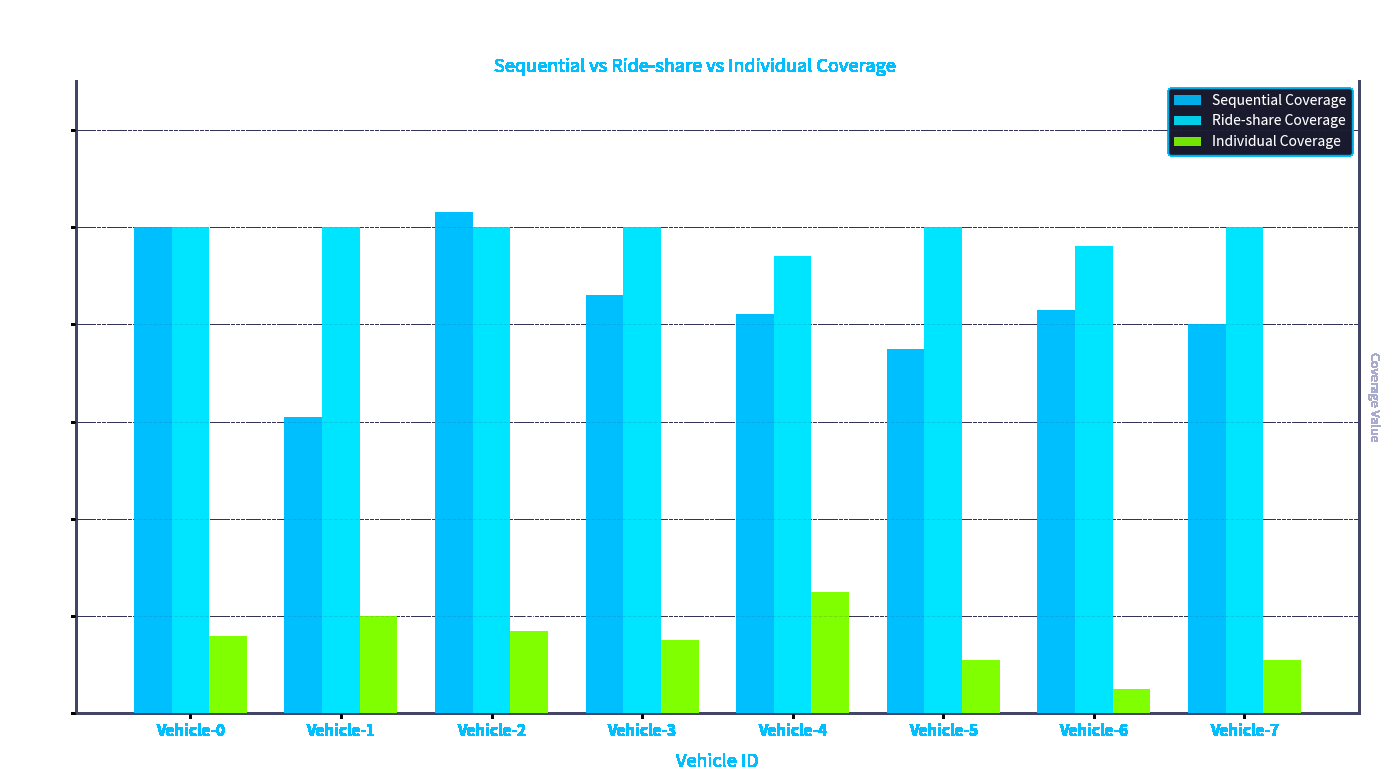

Reading left to right, list all the values displayed in this chart.

Sequential Coverage: Vehicle-0=100	Vehicle-1=61	Vehicle-2=103	Vehicle-3=86	Vehicle-4=82	Vehicle-5=75	Vehicle-6=83	Vehicle-7=80
Ride-share Coverage: Vehicle-0=100	Vehicle-1=100	Vehicle-2=100	Vehicle-3=100	Vehicle-4=94	Vehicle-5=100	Vehicle-6=96	Vehicle-7=100
Individual Coverage: Vehicle-0=16	Vehicle-1=20	Vehicle-2=17	Vehicle-3=15	Vehicle-4=25	Vehicle-5=11	Vehicle-6=5	Vehicle-7=11